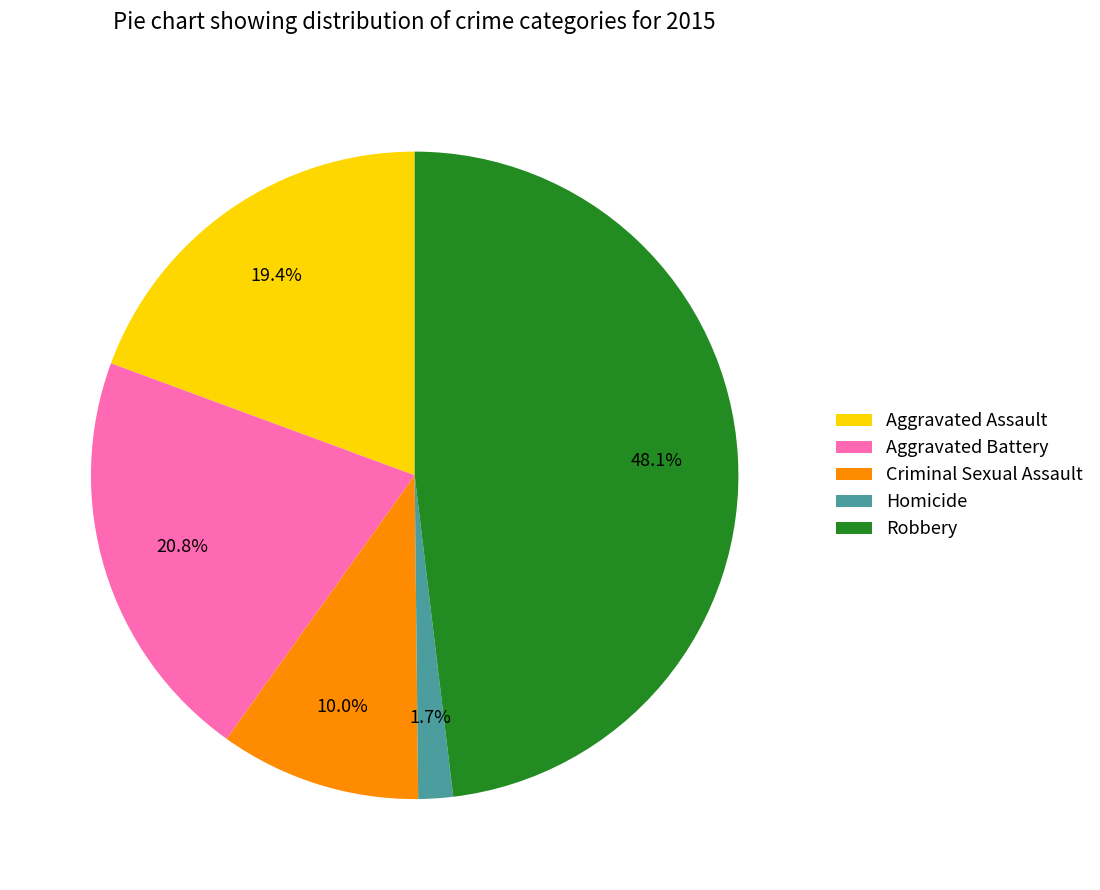

To the nearest percent, what is the average slice percentage?

20%